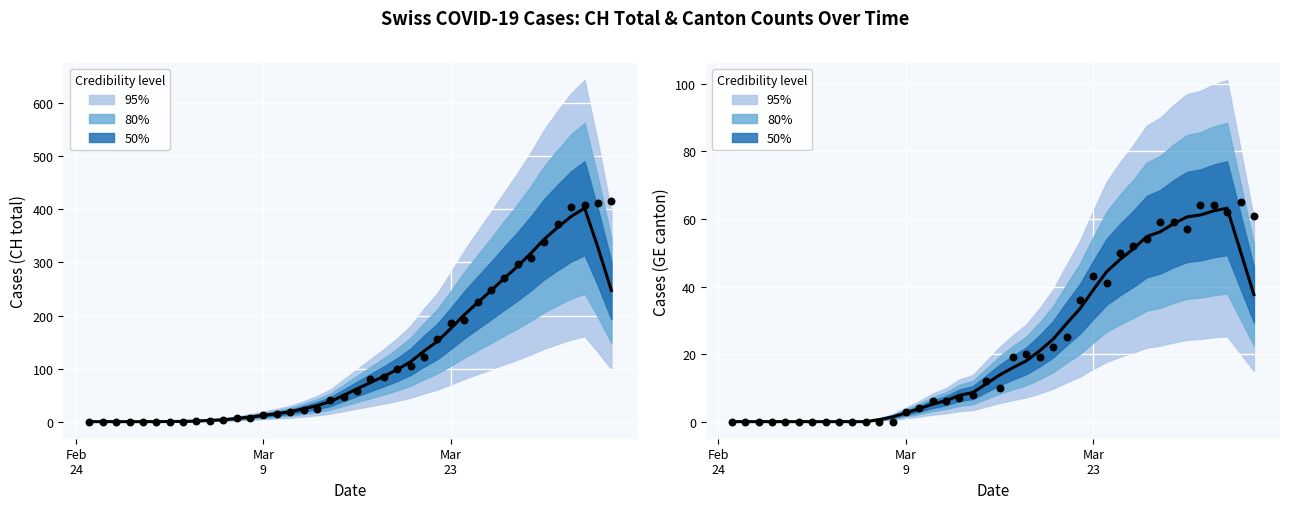

Which series has the largest Y range (max minus min)?

CH